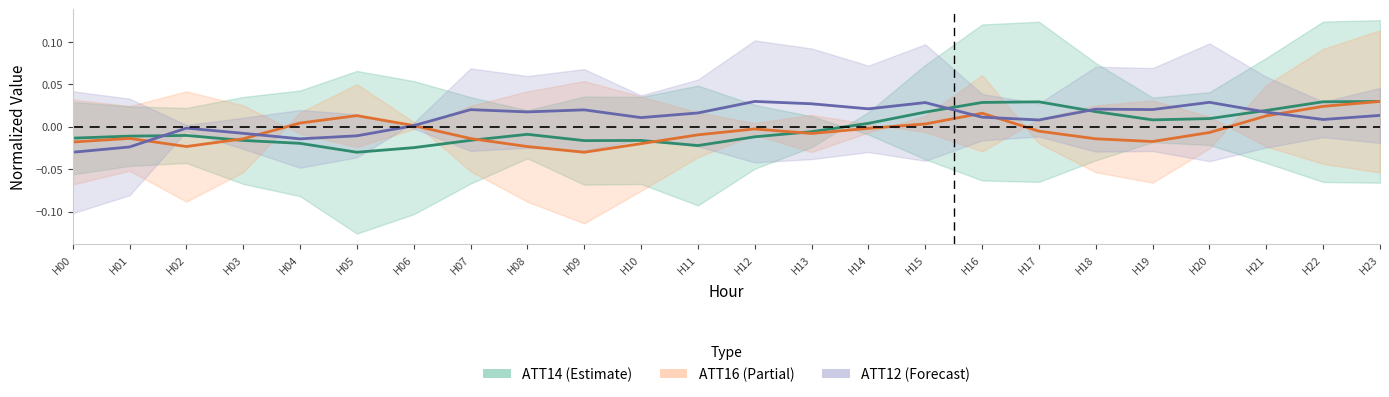

The ATT16 (Partial) series shows -0.0 at H14. True or false?

True